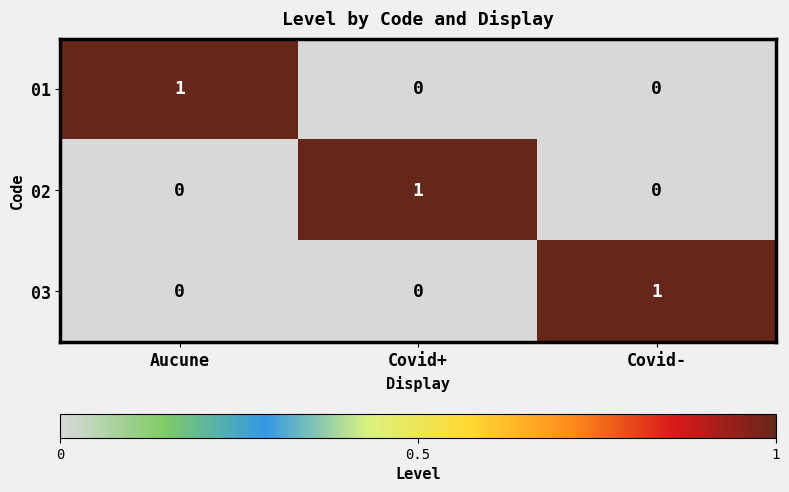

Is the value of 01 at Aucune greater than the value of 02 at Covid-?

Yes